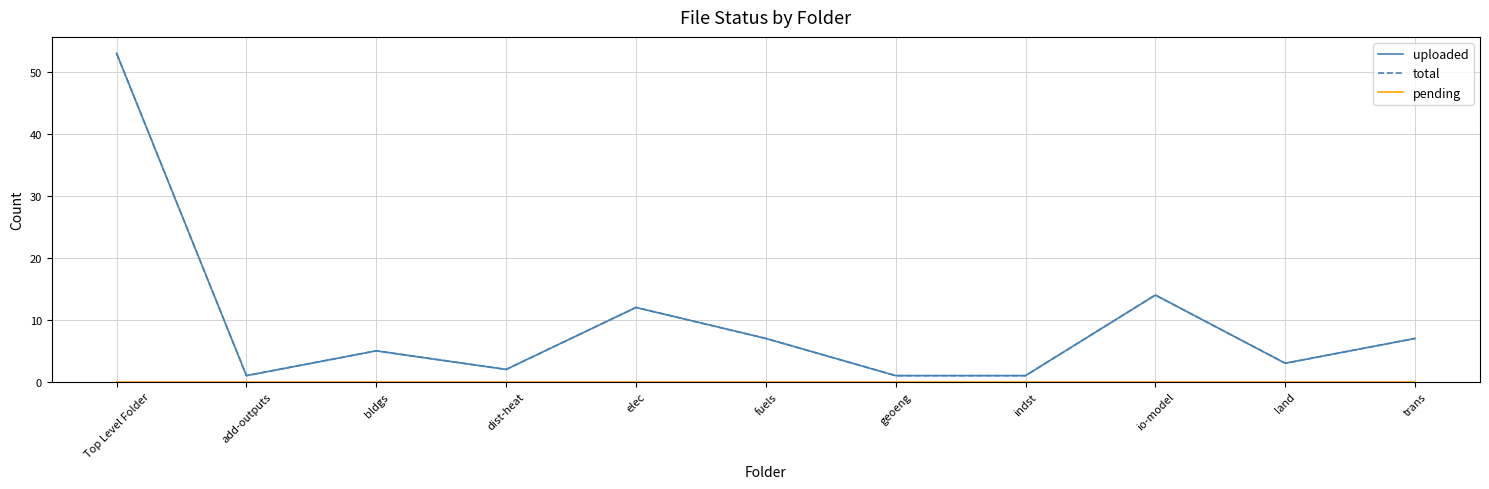

At how many categories does at least one series exceed 47?

1